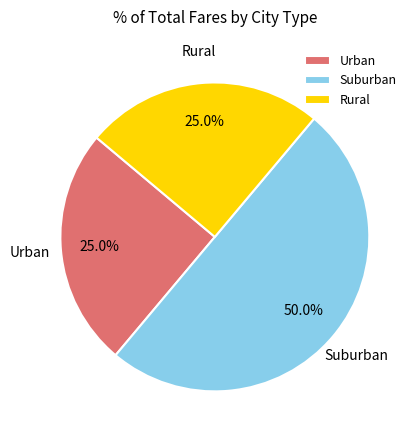

Does Urban represent more than half of the total?

No